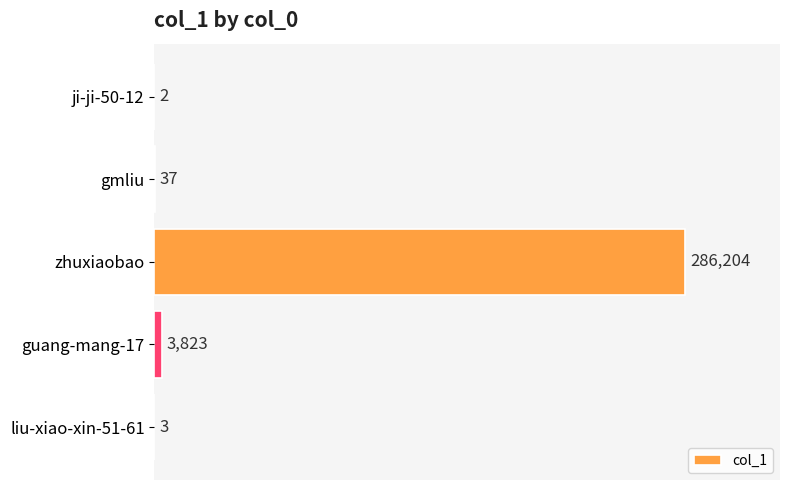

Reading bottom to top, list all the values displayed in this chart.

liu-xiao-xin-51-61=3	guang-mang-17=3823	zhuxiaobao=286204	gmliu=37	ji-ji-50-12=2